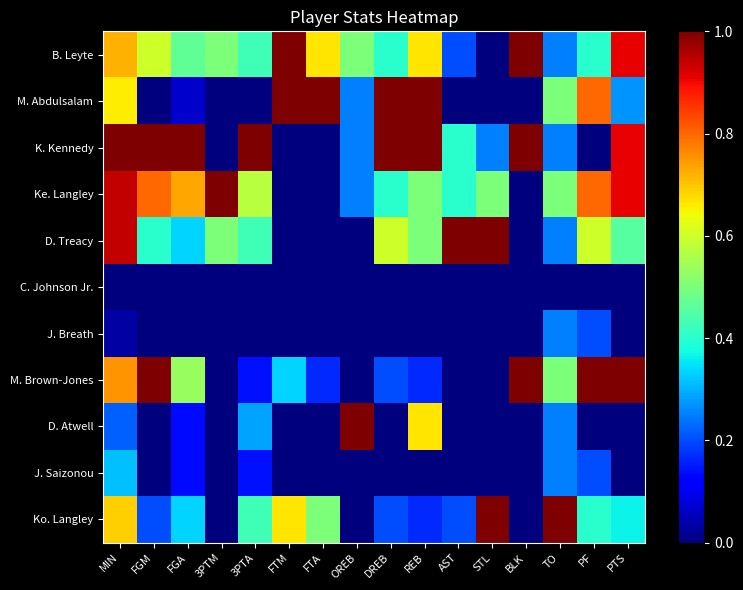

Count the number of categories in the chart.

16